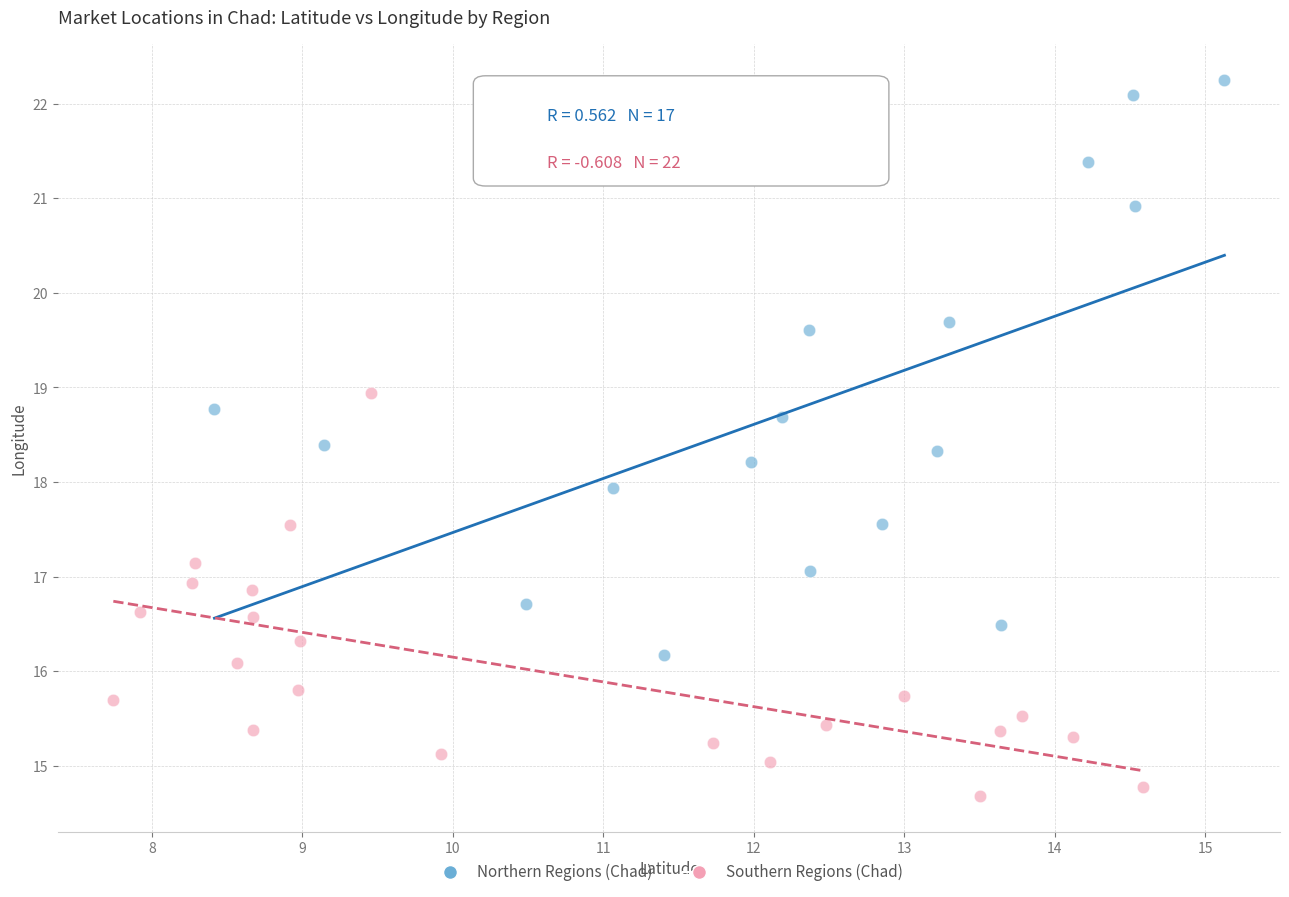

Which series contains the lowest Y value?

Southern Regions (Chad)